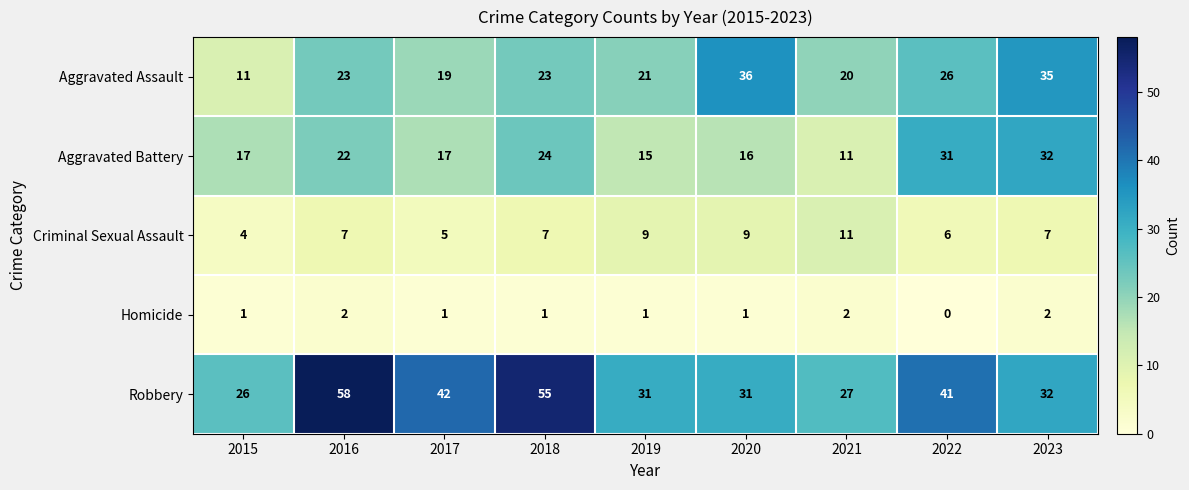

Which series has the widest spread of values?

Robbery